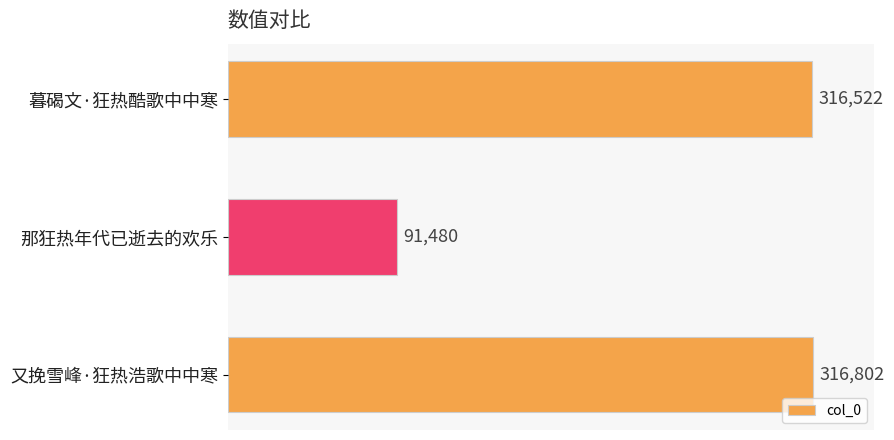

Are the bars grouped side by side (vs. stacked)?

No